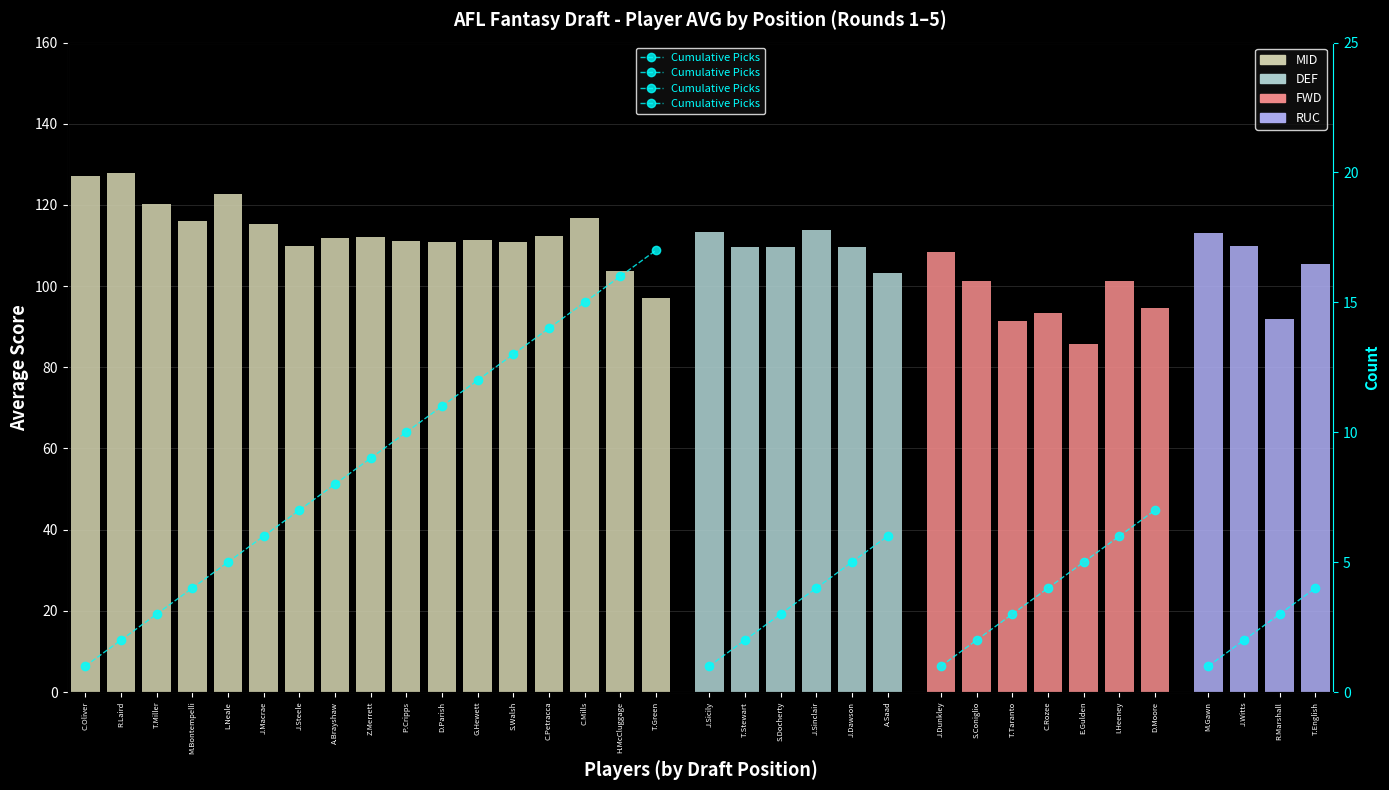

Approximately how many times larger is the value at T.English compared to R.Marshall?

1.3